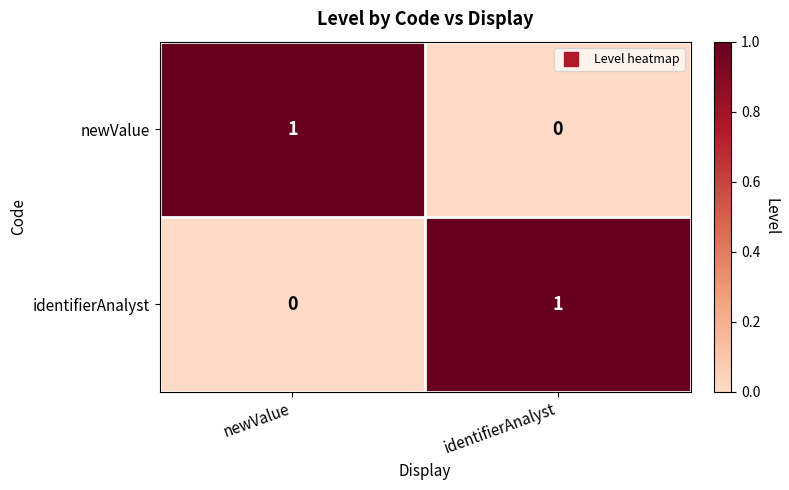

Reading right to left, what are all the values shown in this chart?

newValue: 0	1
identifierAnalyst: 1	0